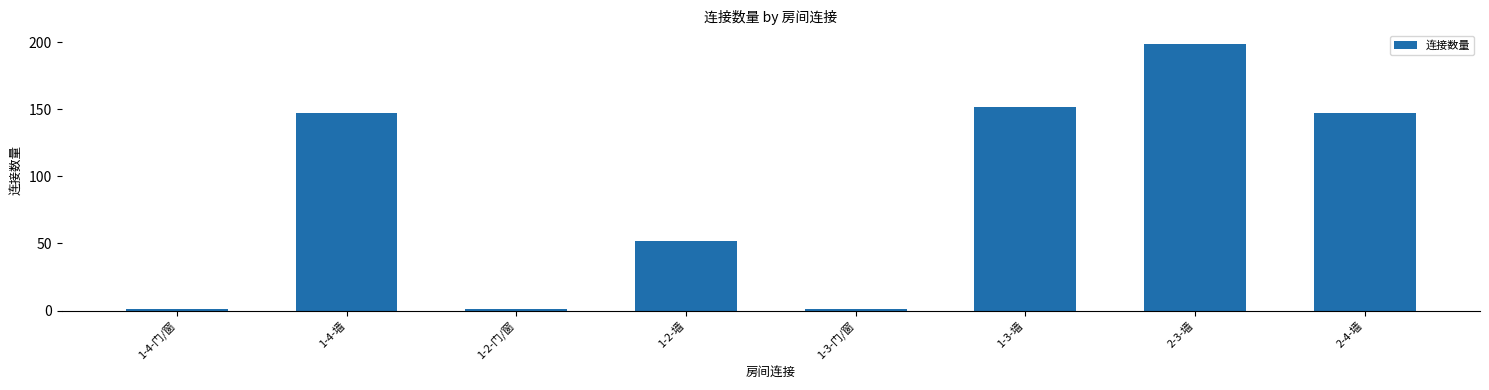

Approximately how many times larger is the value at 2-3-墙 compared to 1-3-墙?

1.3